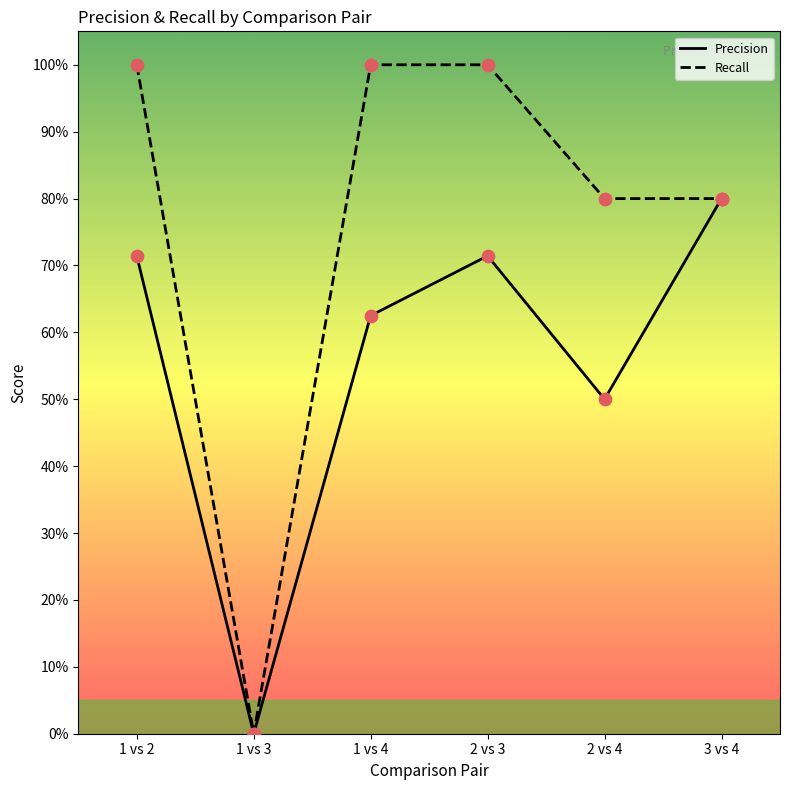

At which category is the sum across all series the highest?

1 vs 2